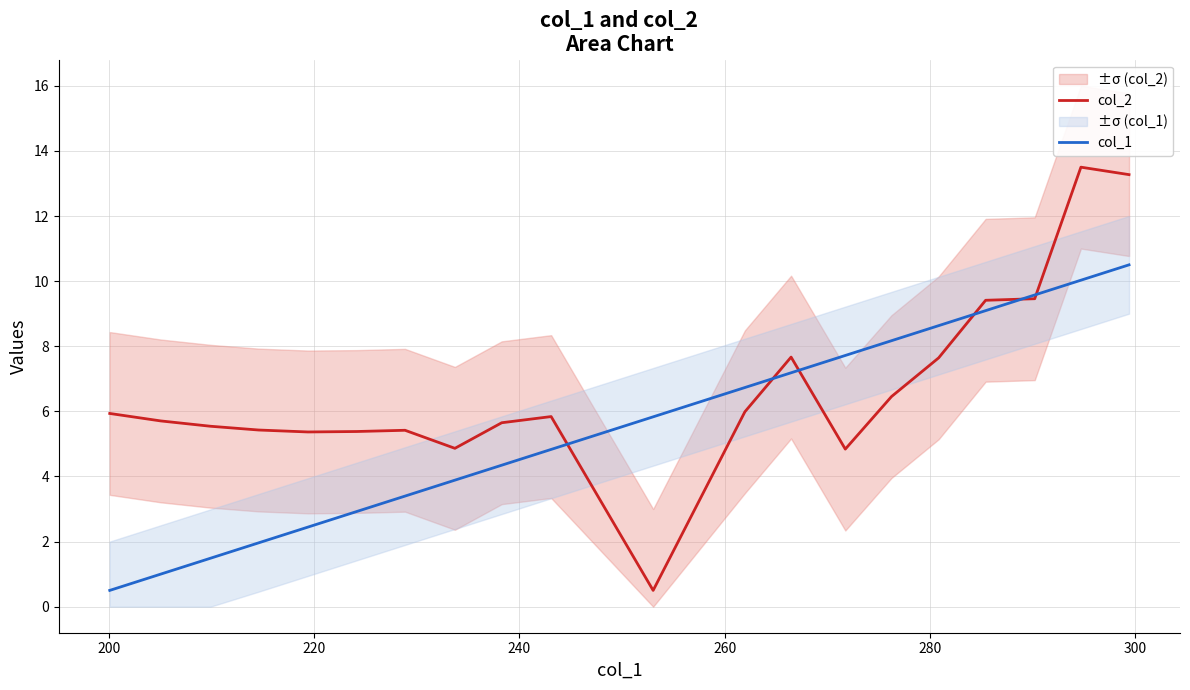

What is the maximum value for col_1?

10.5